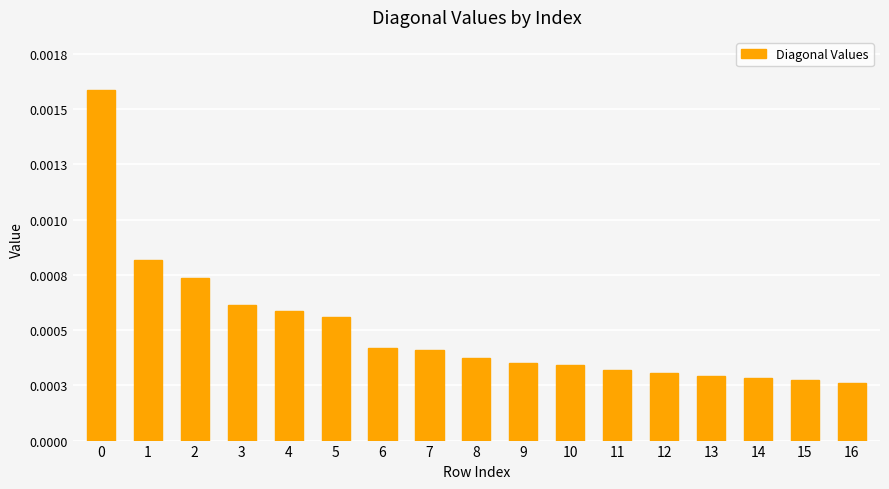

List the labels in order of value, smallest first.

16, 15, 14, 13, 12, 11, 10, 9, 8, 7, 6, 5, 4, 3, 2, 1, 0